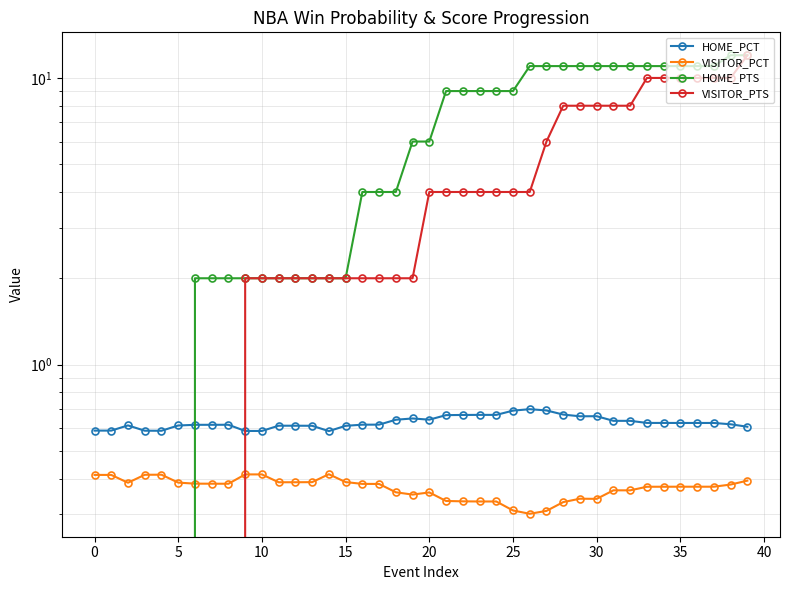

What are all the series names shown in the legend?

HOME_PCT, VISITOR_PCT, HOME_PTS, VISITOR_PTS